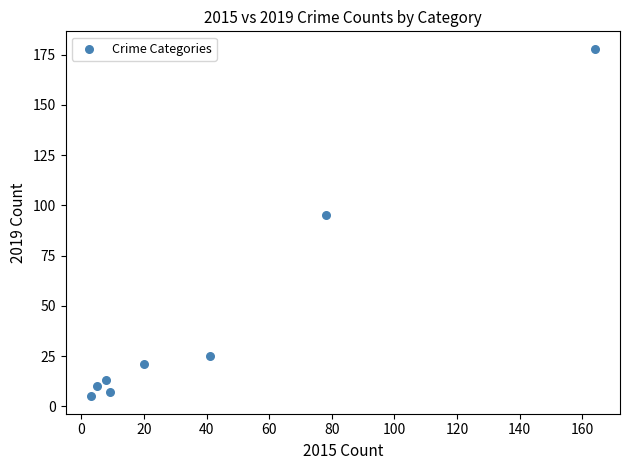

What Y value in the scatter plot is closest to 91?

95